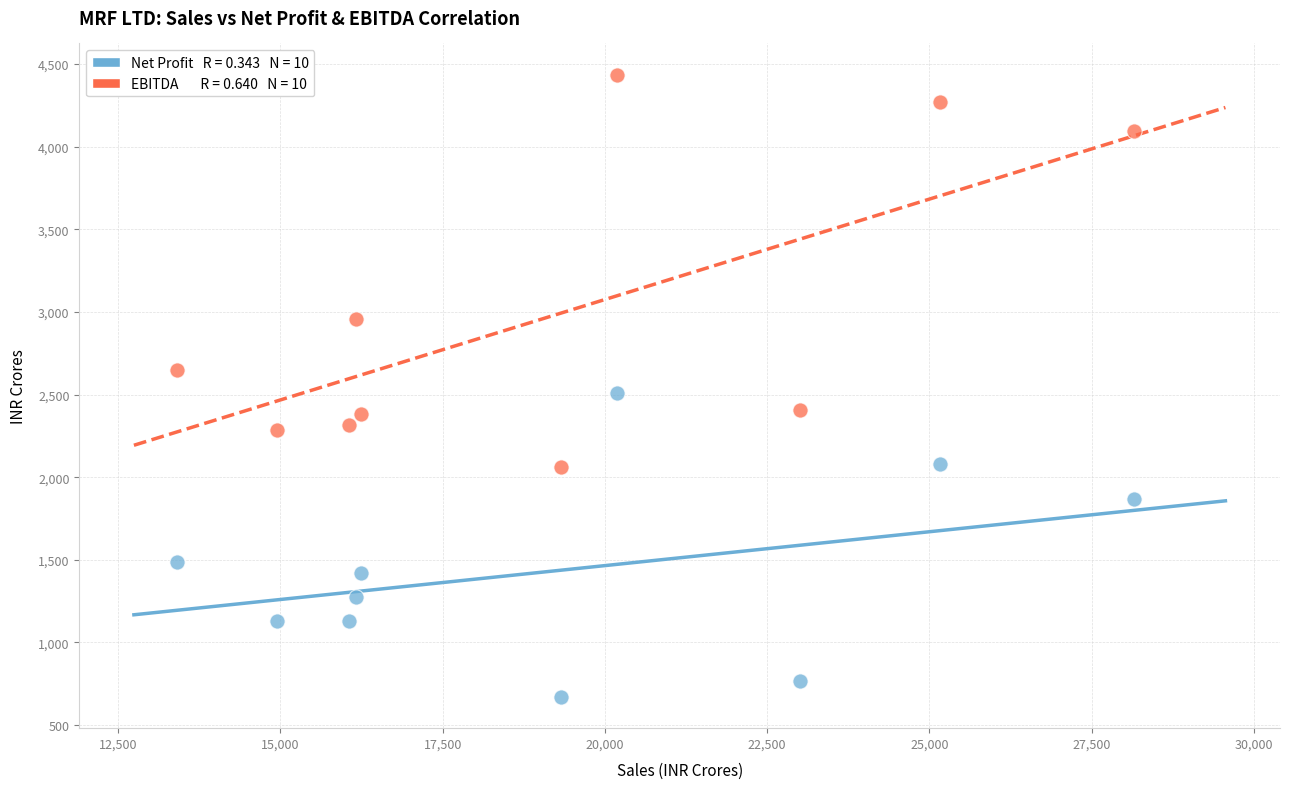

Across all data points, what is the range of X values (max minus min)?

14740.5